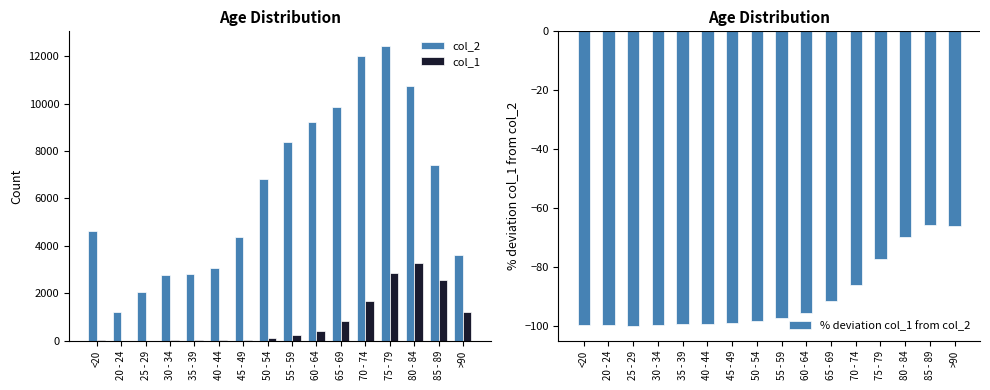

At which label is % deviation col_1 from col_2 closest to -82?

70 - 74